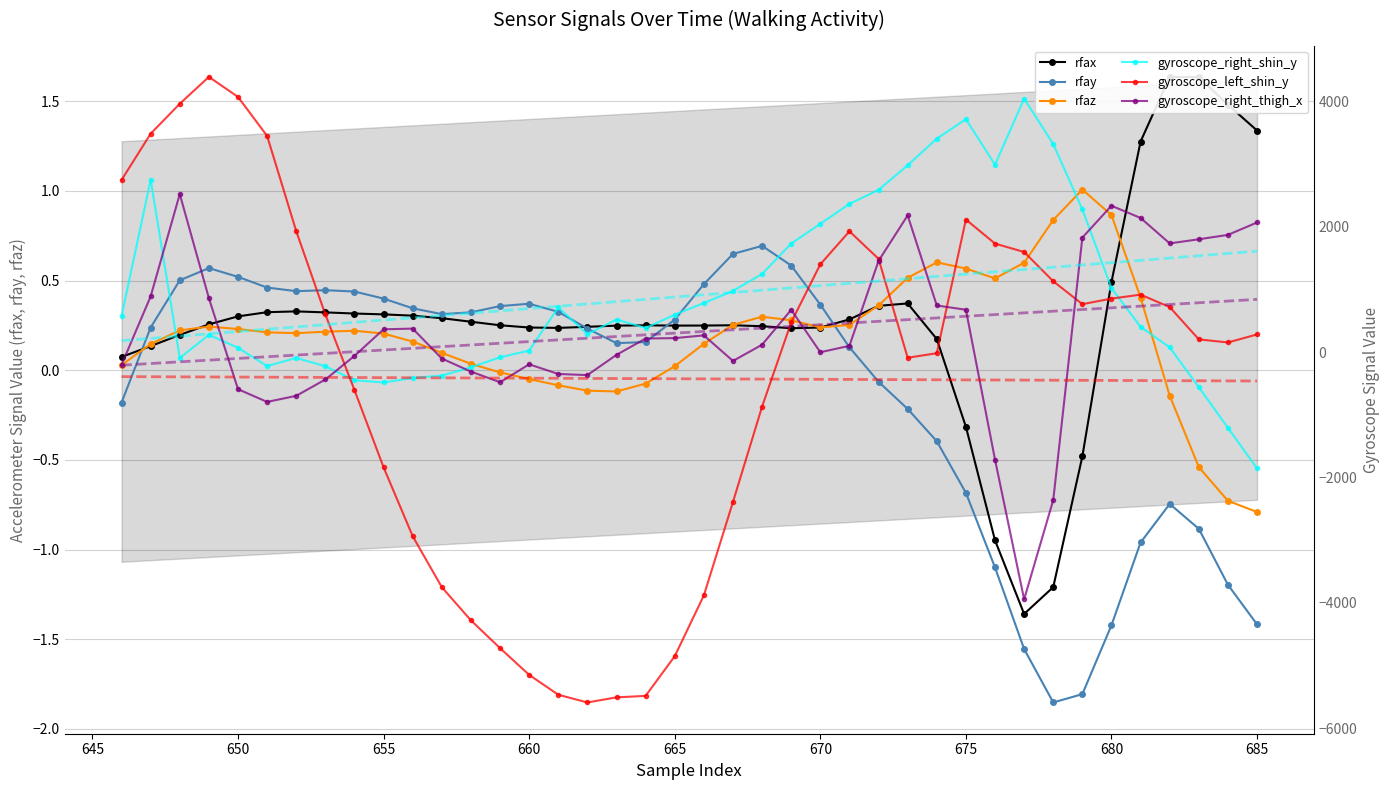

How many interior local peaks does the gyroscope_right_shin_y series have?

7